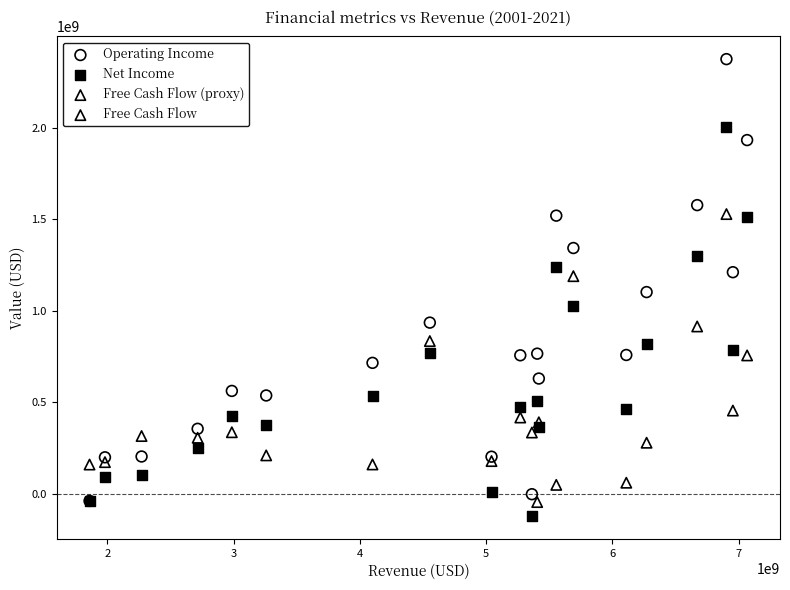

Which series reaches the maximum Y coordinate?

Operating Income